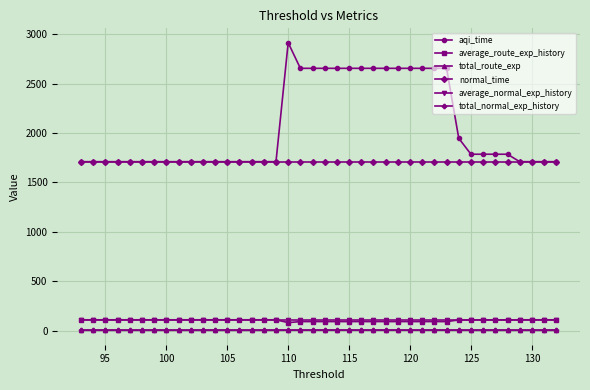

What is the average value of the total_normal_exp_history series?

2.4